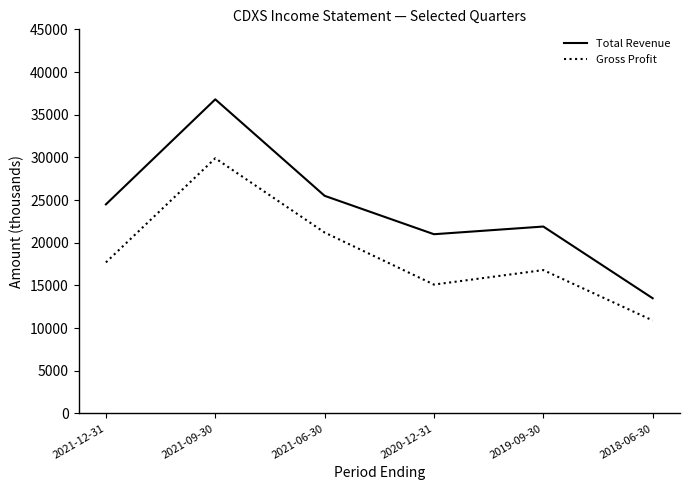

At which category does Gross Profit reach its first local valley?

2020-12-31